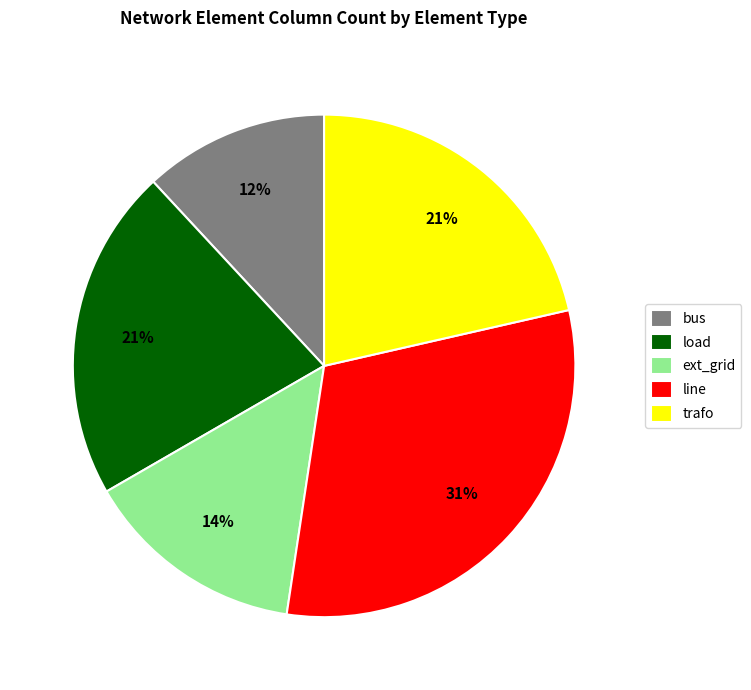

Do load and ext_grid together represent more than half of the pie?

No